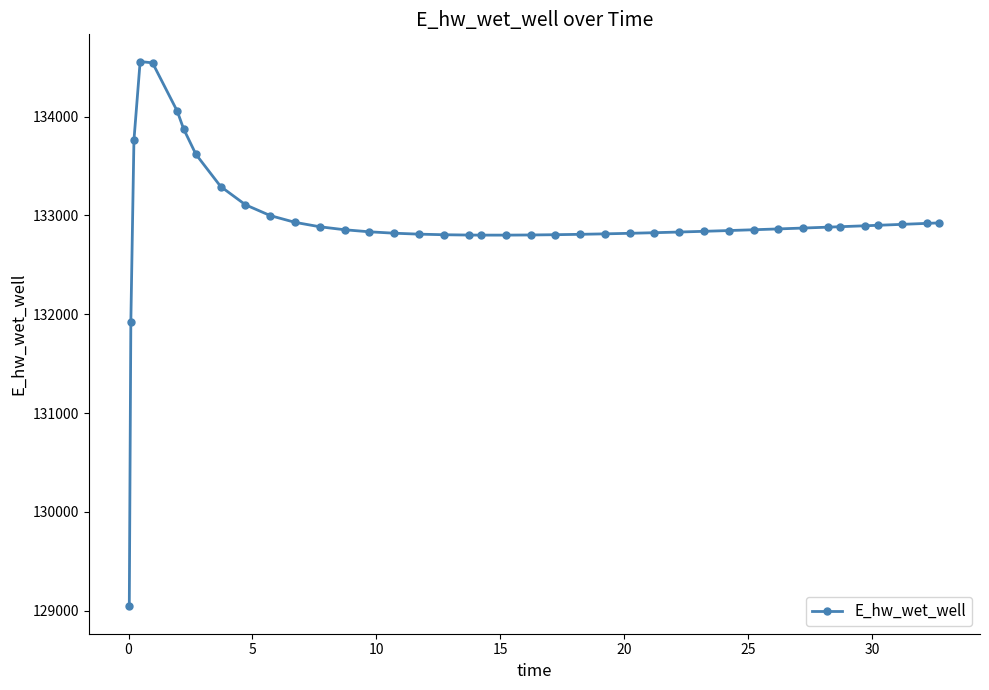

What is the sum of all values?

5317387.9